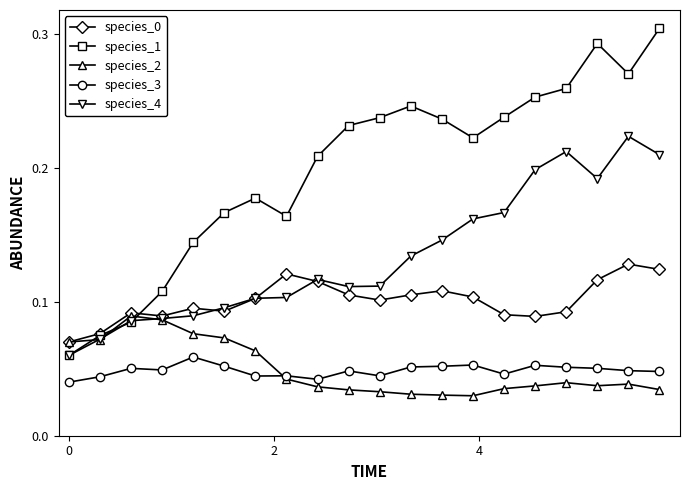

At how many categories does at least one series exceed 0?

20